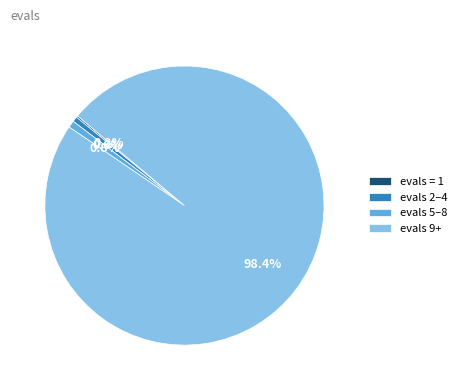

What is the largest slice in the pie chart?

evals 9+